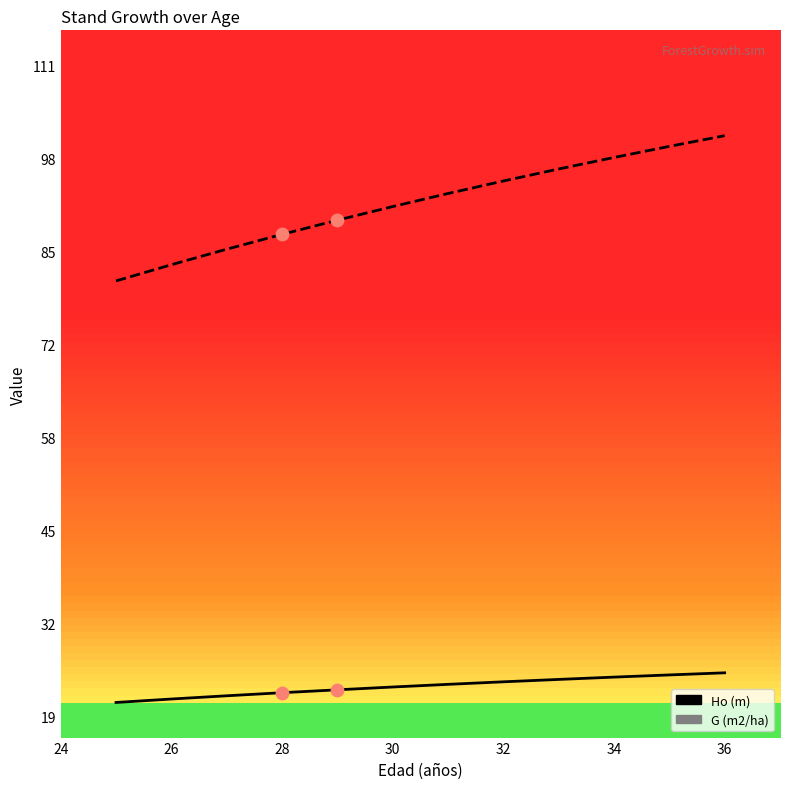

Which series has the widest spread of values?

G (m2/ha)